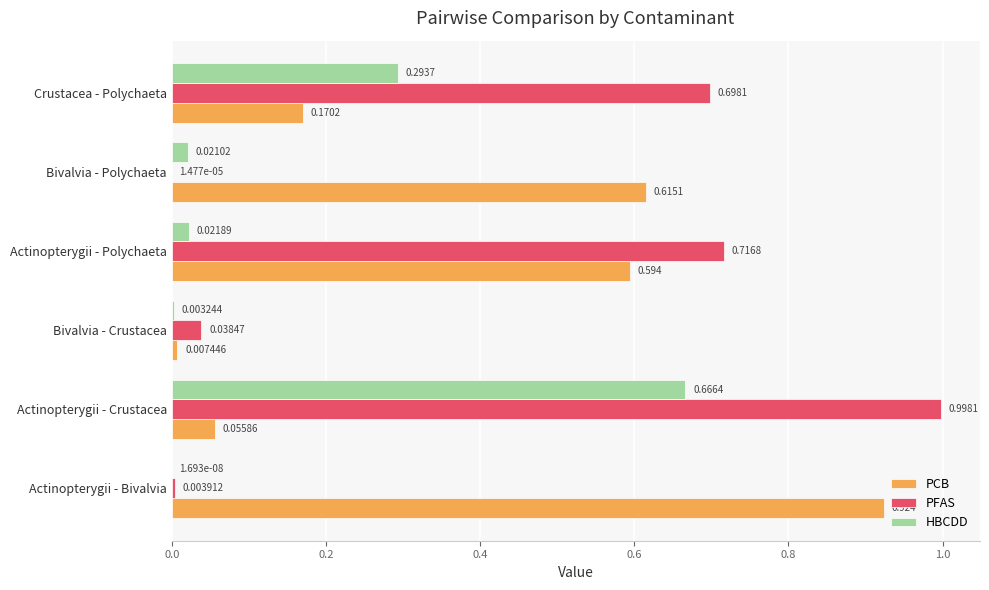

At which category is the sum across all series the highest?

Actinopterygii - Crustacea